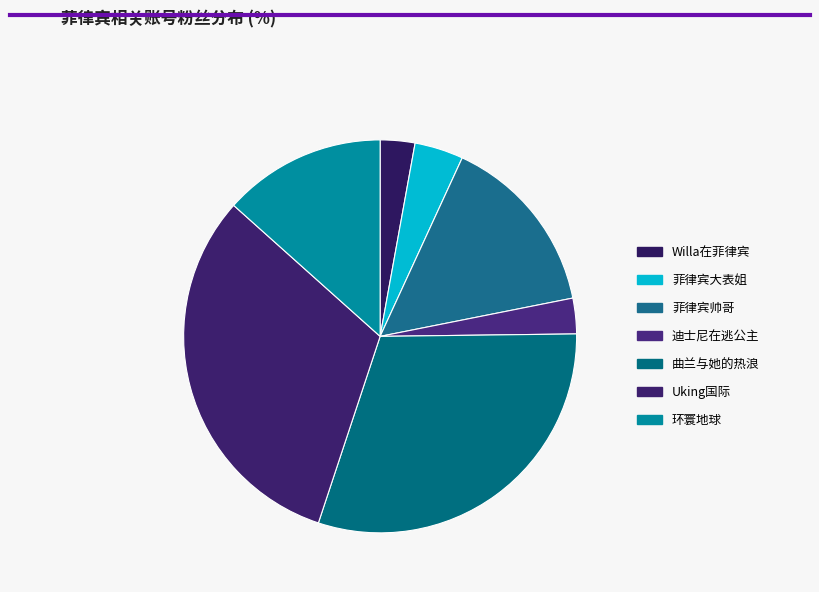

Count the number of slices in the pie.

7